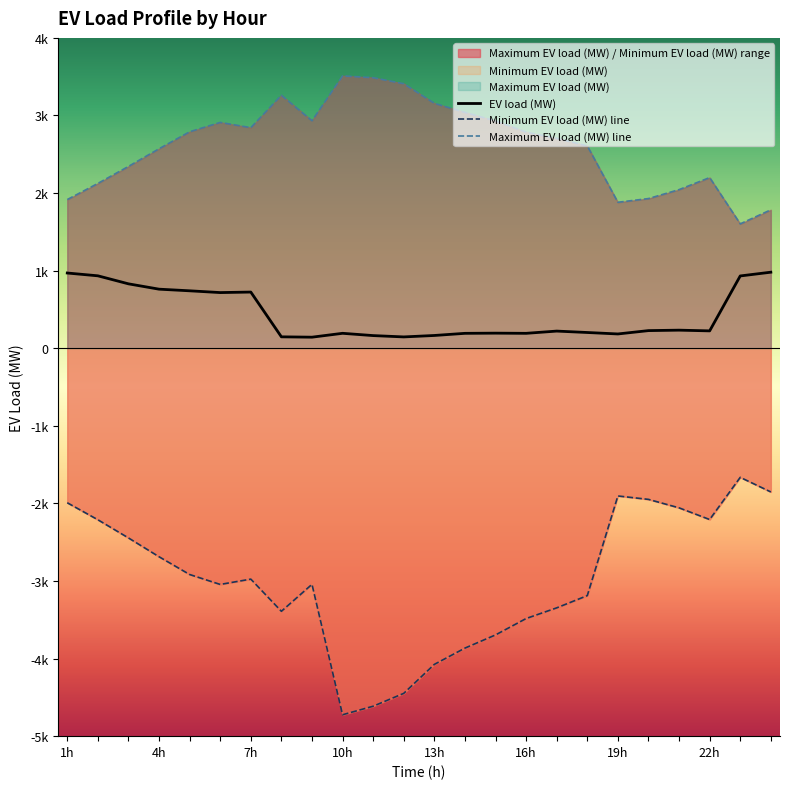

List the series in order of their overall mean, highest first.

Maximum EV load (MW), EV load (MW), Minimum EV load (MW)